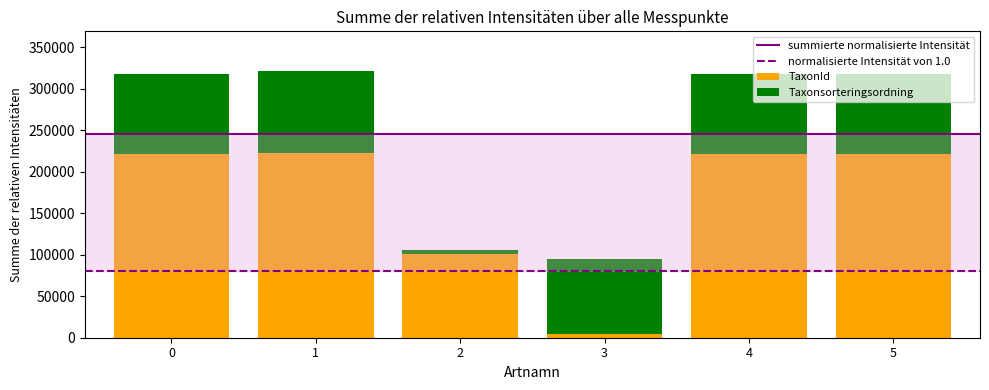

What is the sum of all TaxonId values?

993491